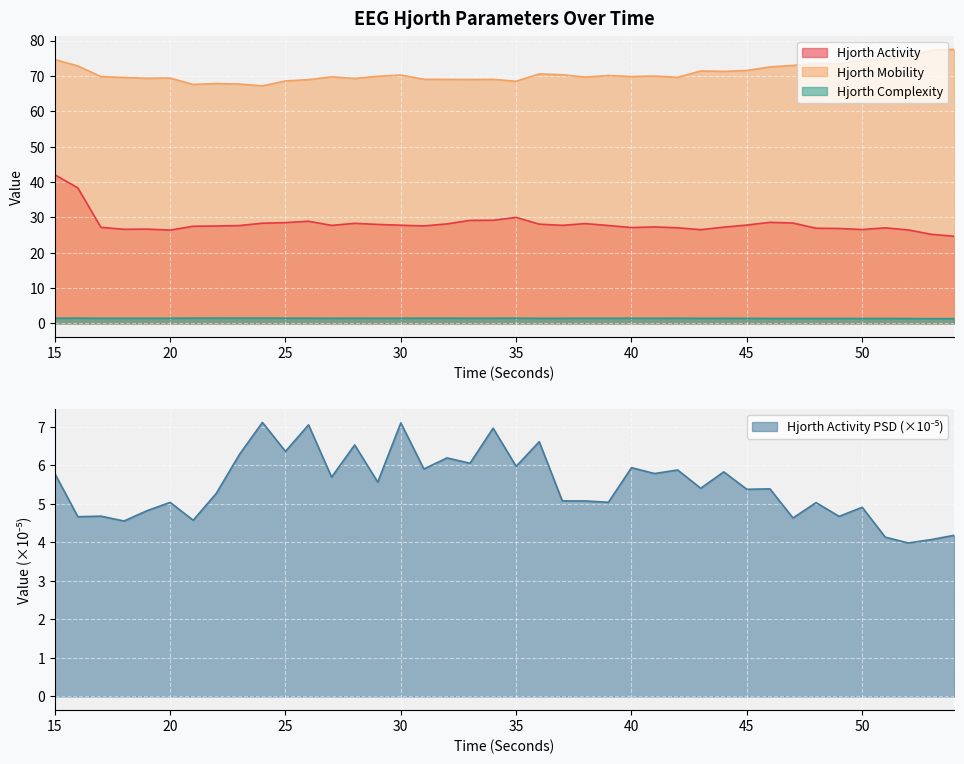

True or false: hjorthMobility_EEG has a value of 24.6 at 50.

False